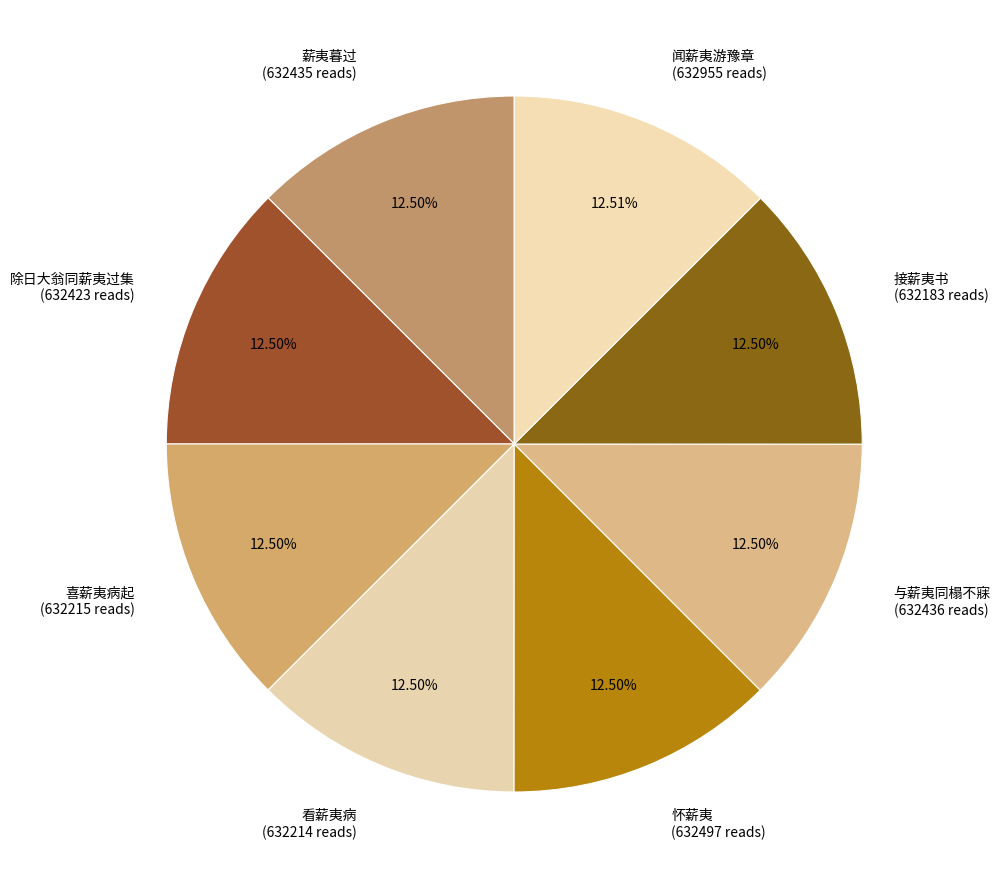

Is there any slice that represents more than half of the pie?

No